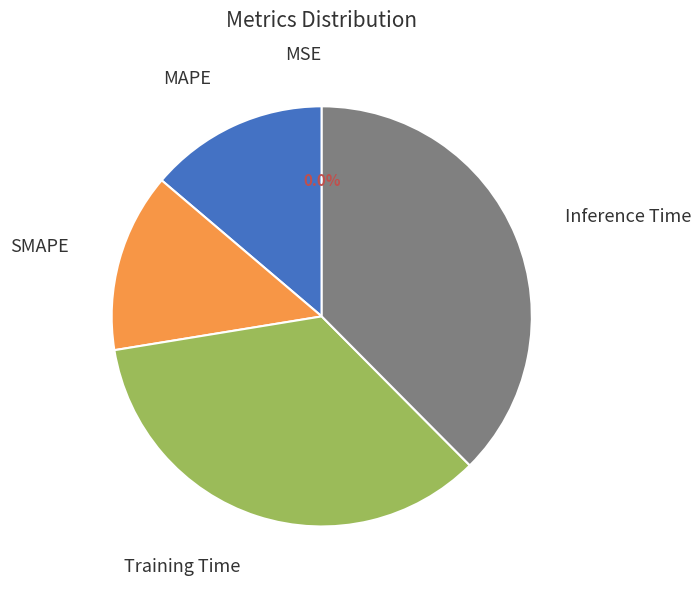

Is there a majority slice in this chart?

No